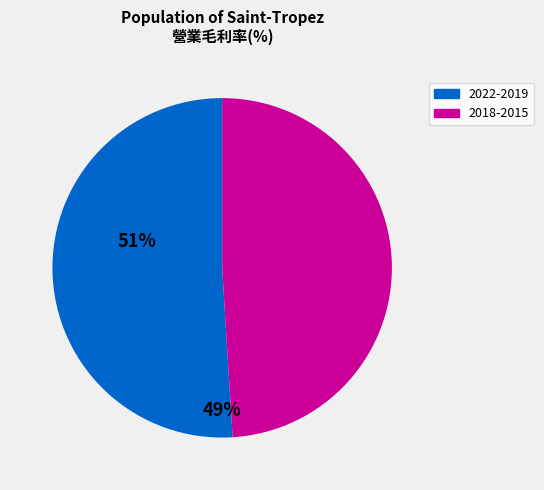

Which category has the smallest portion of the pie?

2018-2015